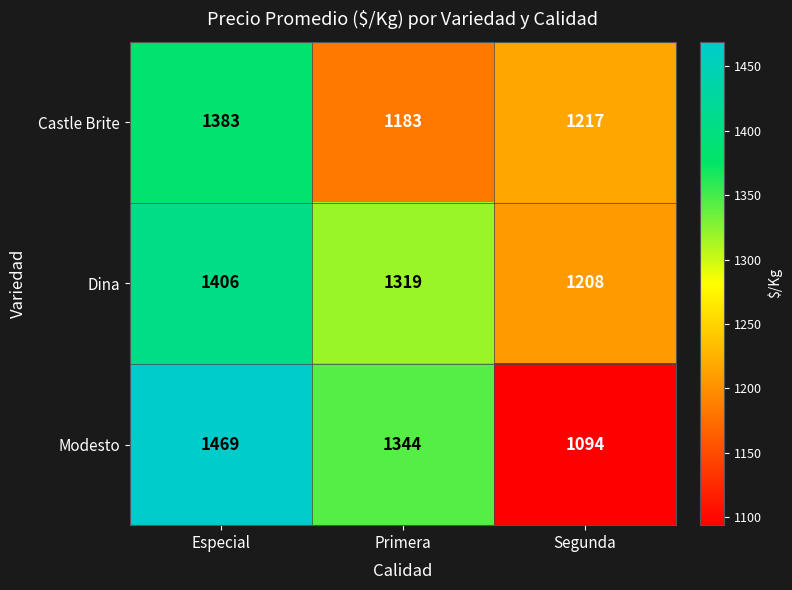

How many series are shown in this chart?

3